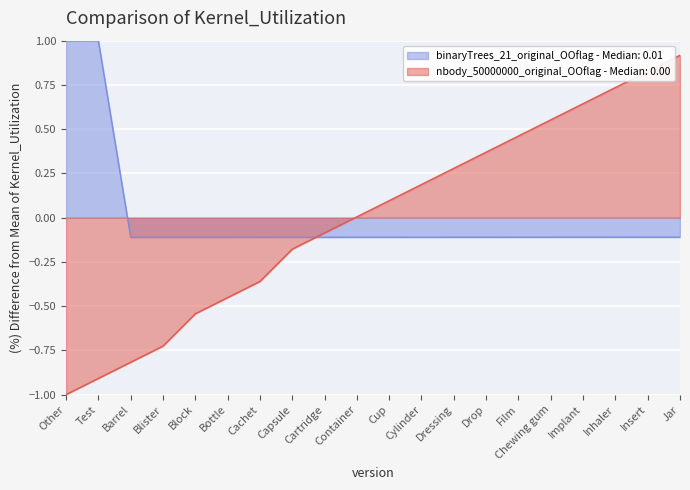

Which category has the highest value across all series?

Test